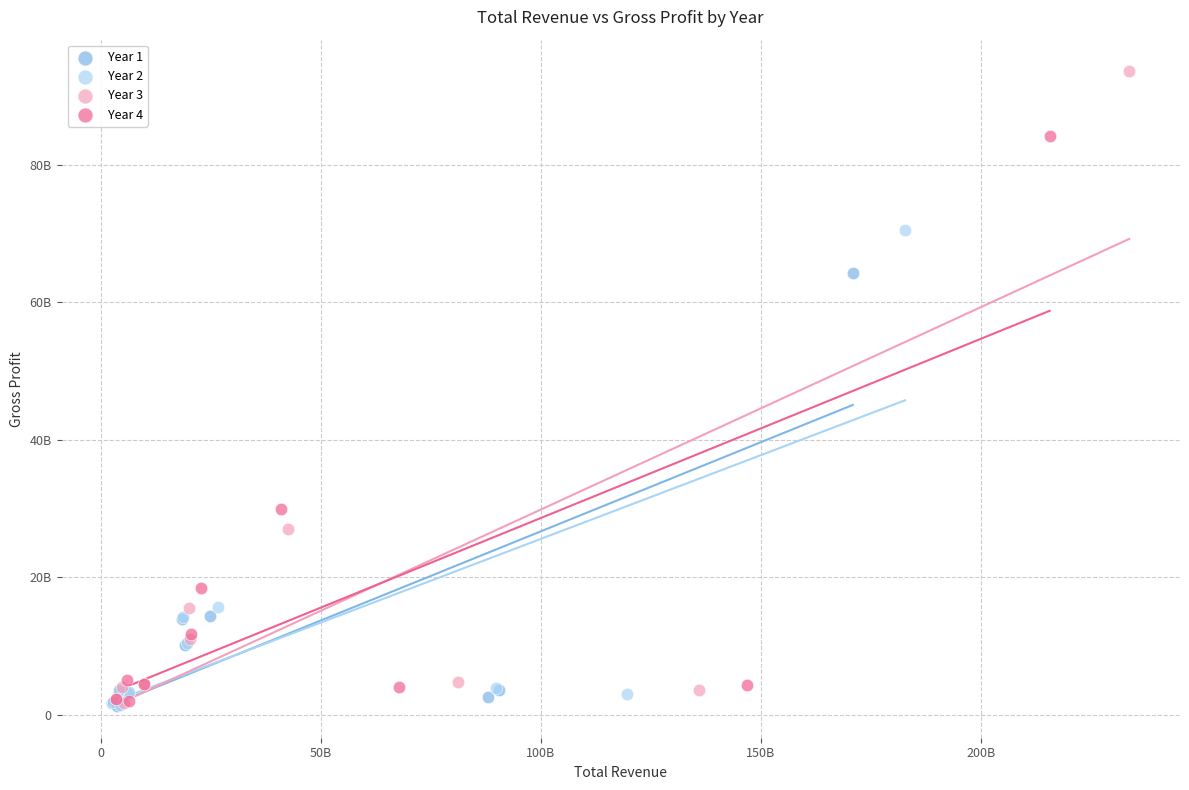

What are all the series names shown in the legend?

Year 1, Year 2, Year 3, Year 4